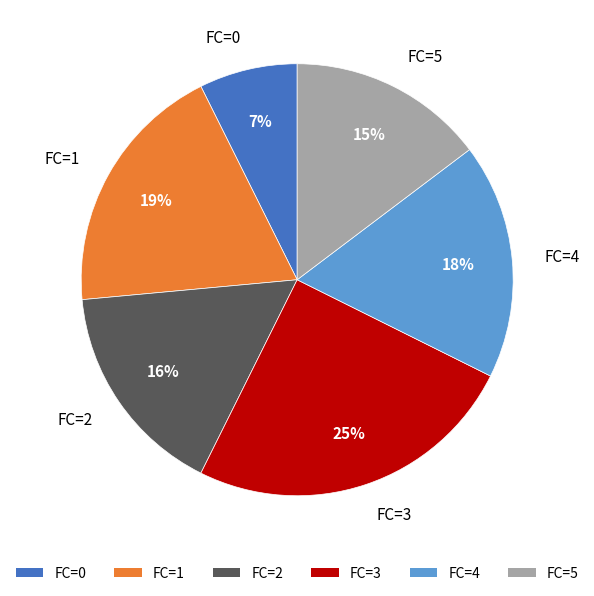

To the nearest percent, what portion does FC=5 represent?

15%